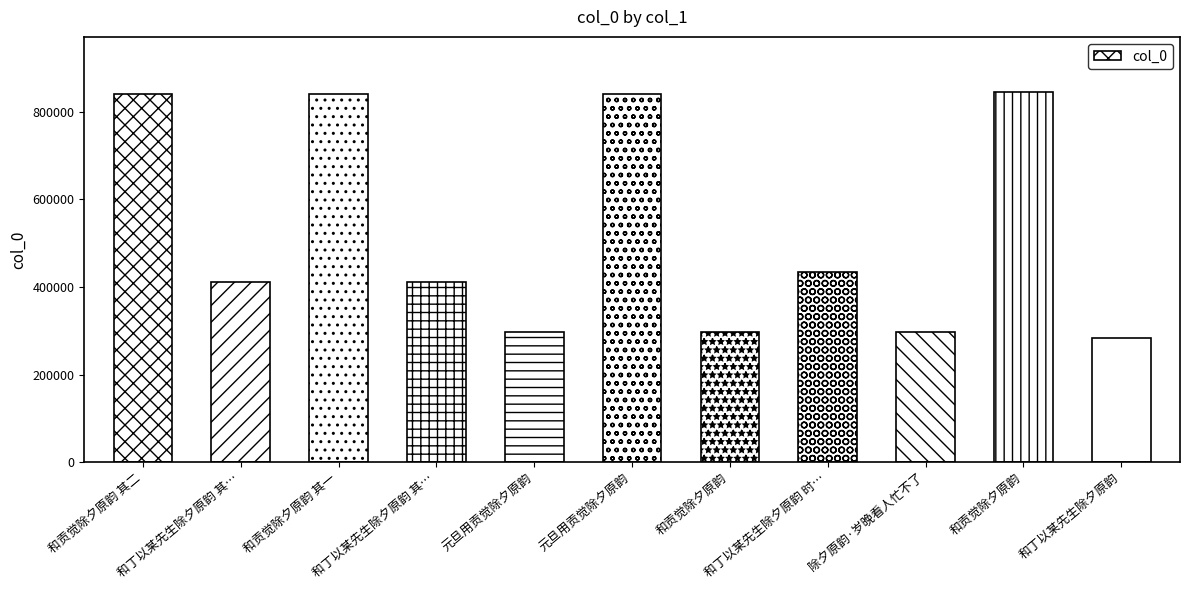

What value does the data have at 除夕原韵·岁晚看人忙不了, to the nearest 50?

297200